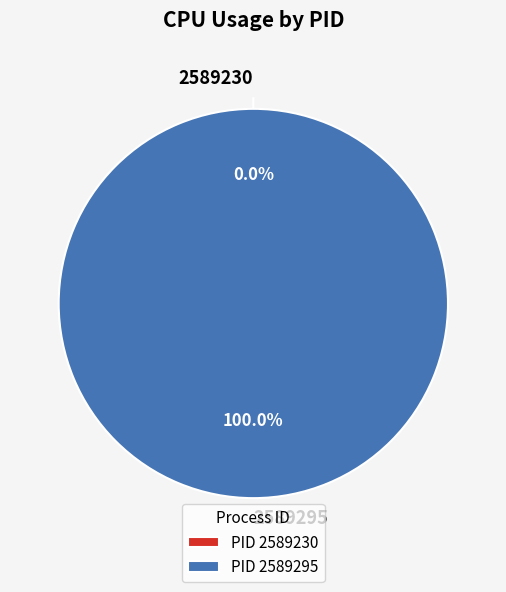

To the nearest percent, what percentage of the pie is 2589295?

100%